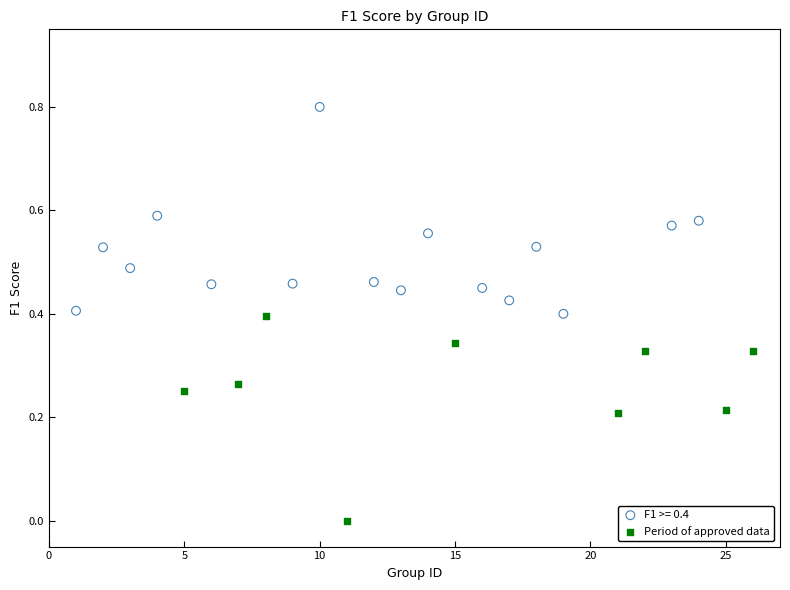

Which series reaches the maximum Y coordinate?

F1 >= 0.4